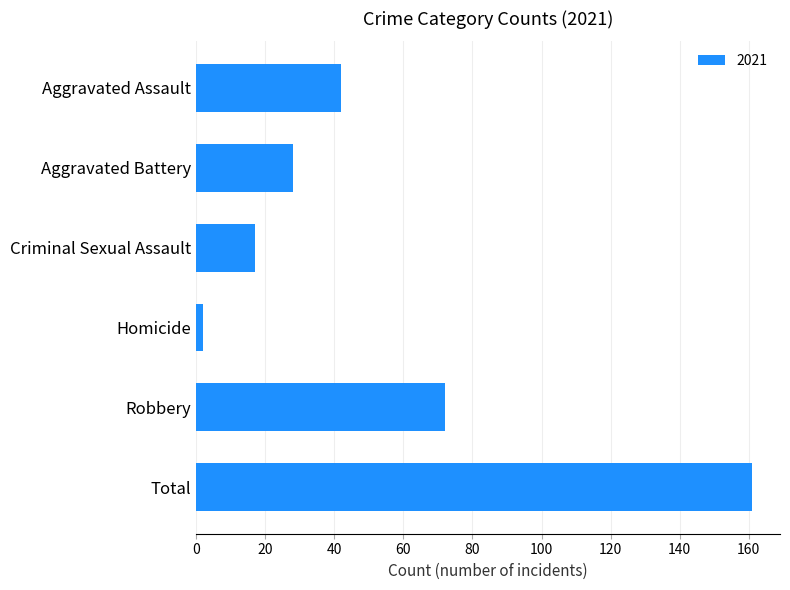

How many bars are there in total?

6